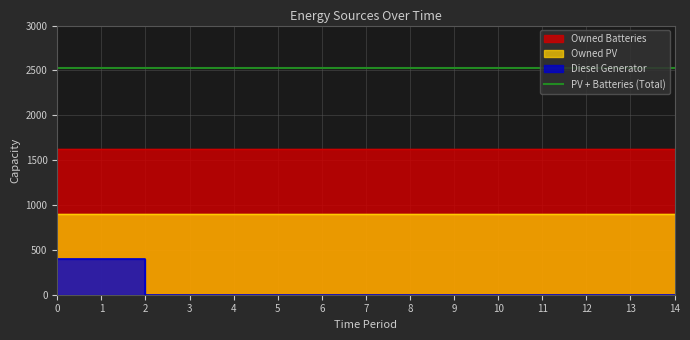

How many categories are shown in the chart?

15